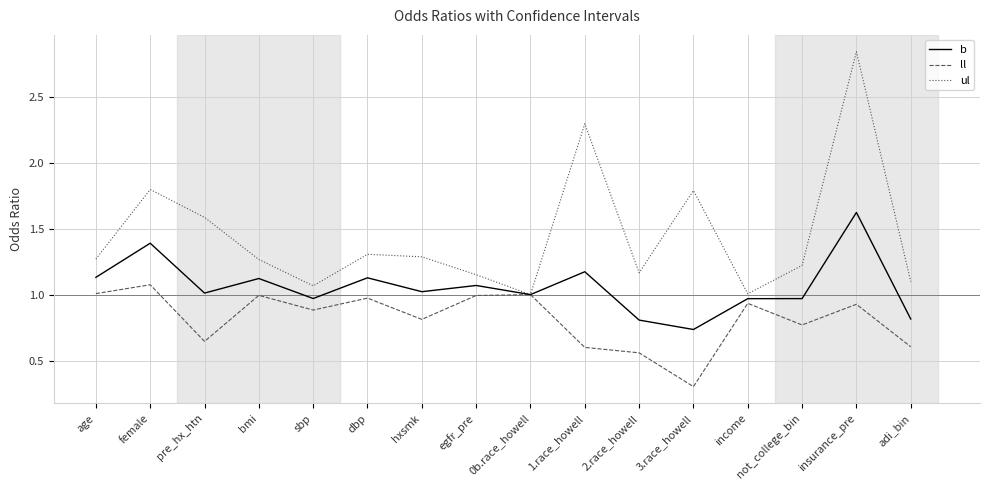

List the series in order of their peak value, lowest first.

ll, b, ul